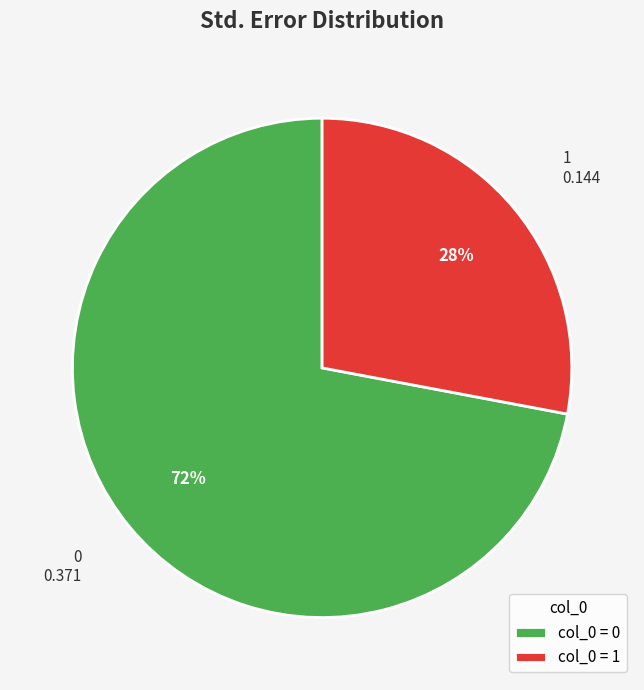

How many slices are in this pie chart?

2